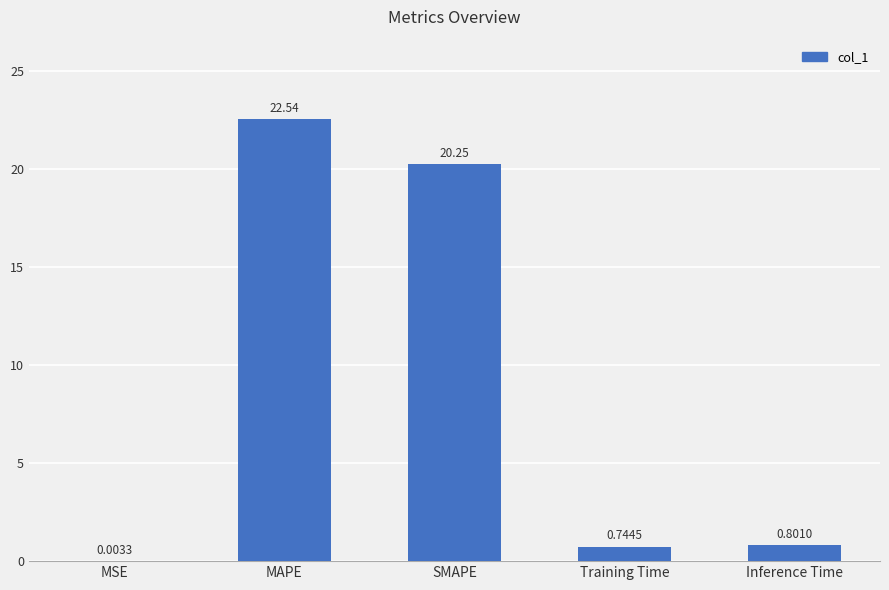

Which has a higher value, SMAPE or Inference Time?

SMAPE